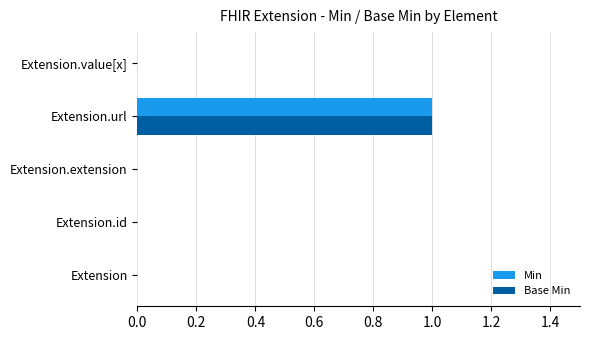

How many Base Min values are between 0 and 1?

5